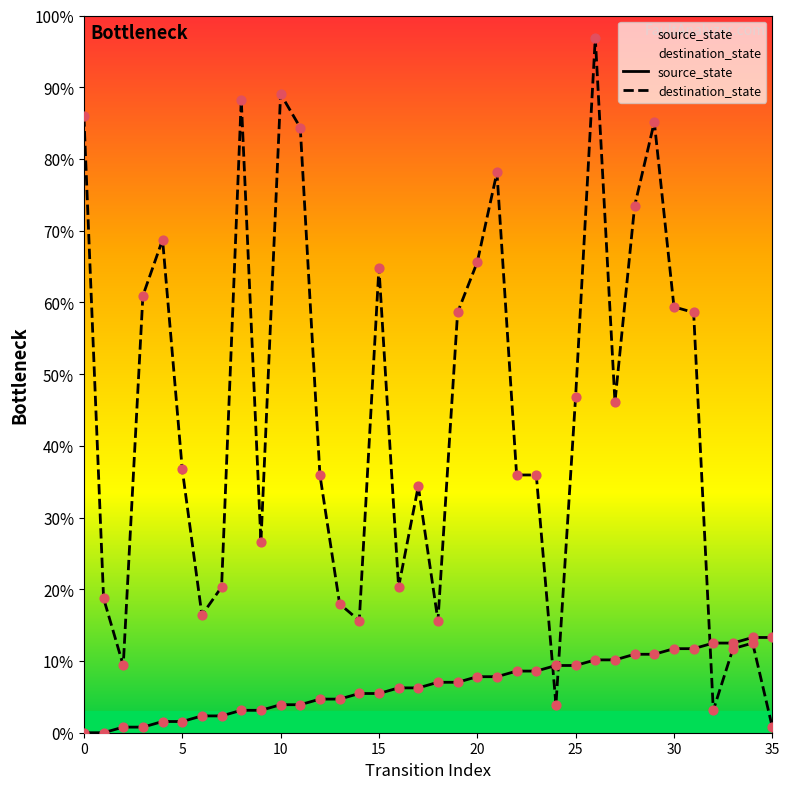

What is the total value across all series at 26?

107.0